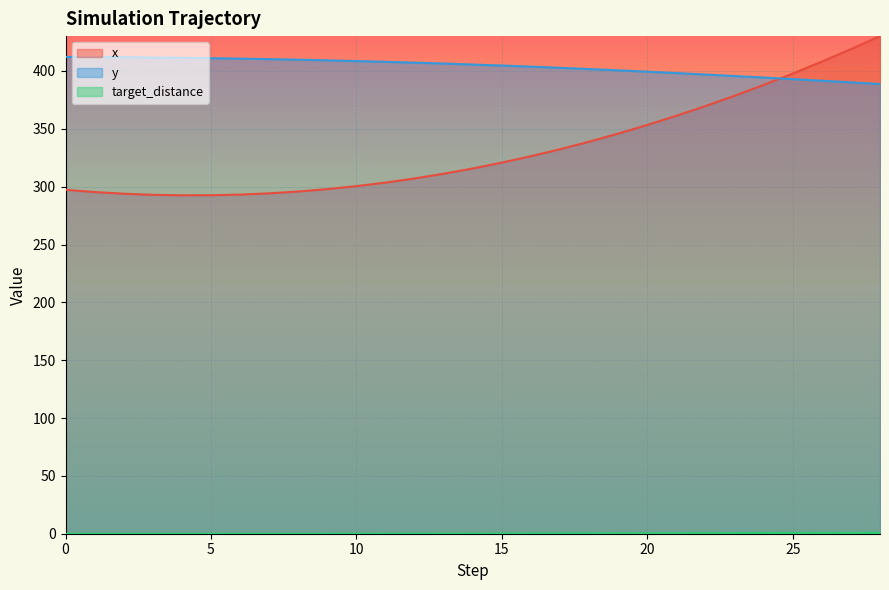

At which category does x reach its first local valley?

4